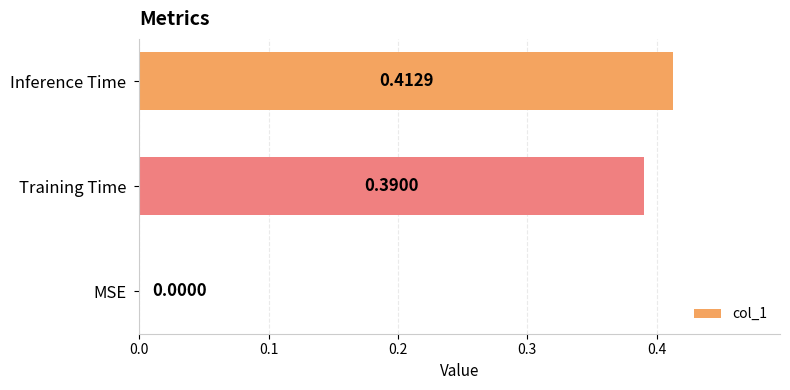

At which label is the value closest to 0?

MSE